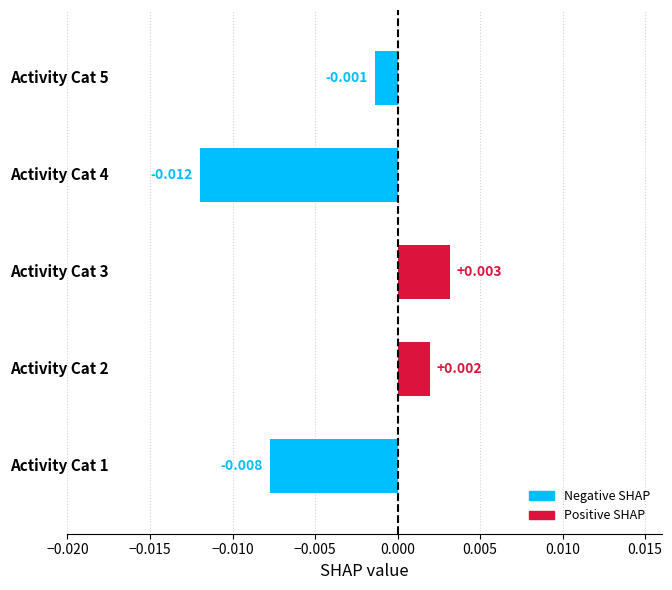

How many values are below 0?

3